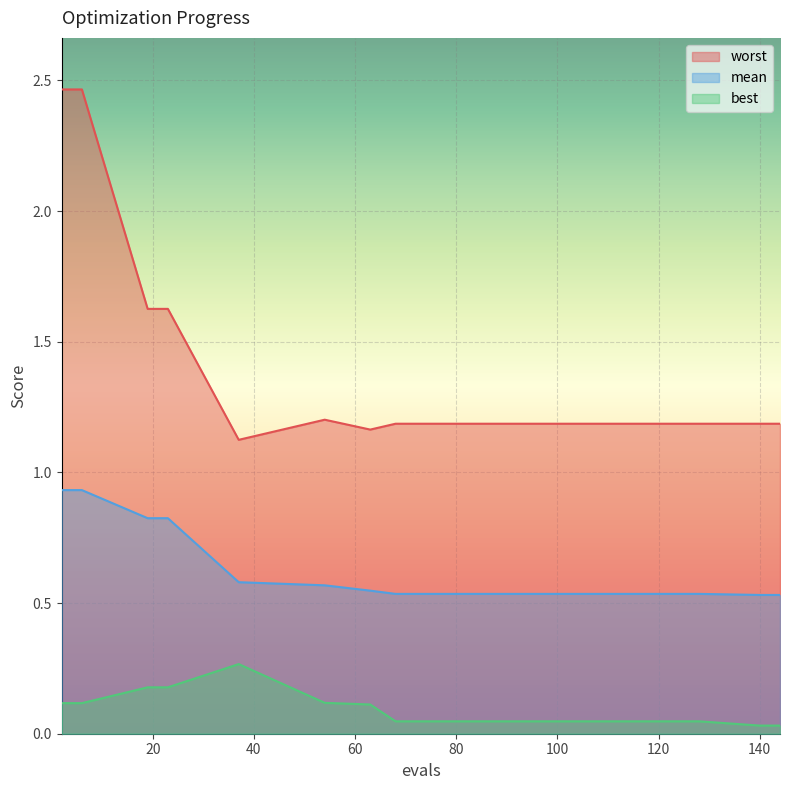

Is it true that mean equals 0.5 at 140?

True